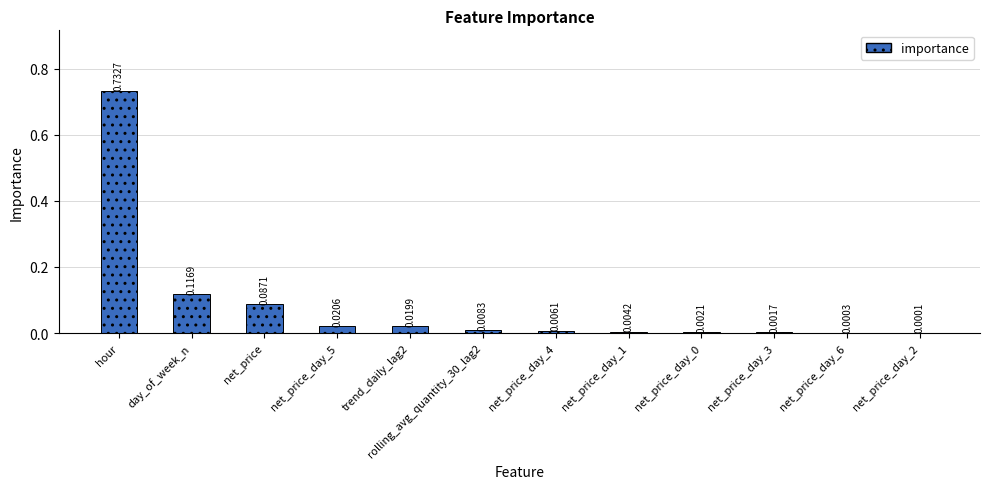

Which label corresponds to the largest value in the chart?

hour